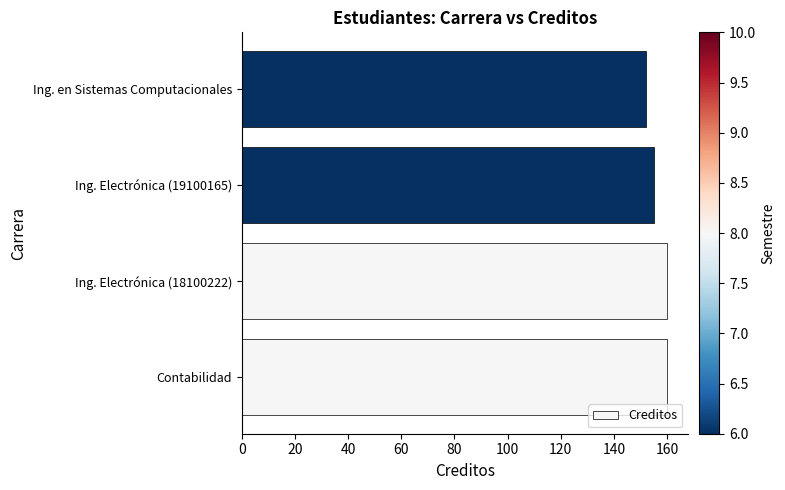

Reading bottom to top, extract all data points from this chart.

160	160	155	152